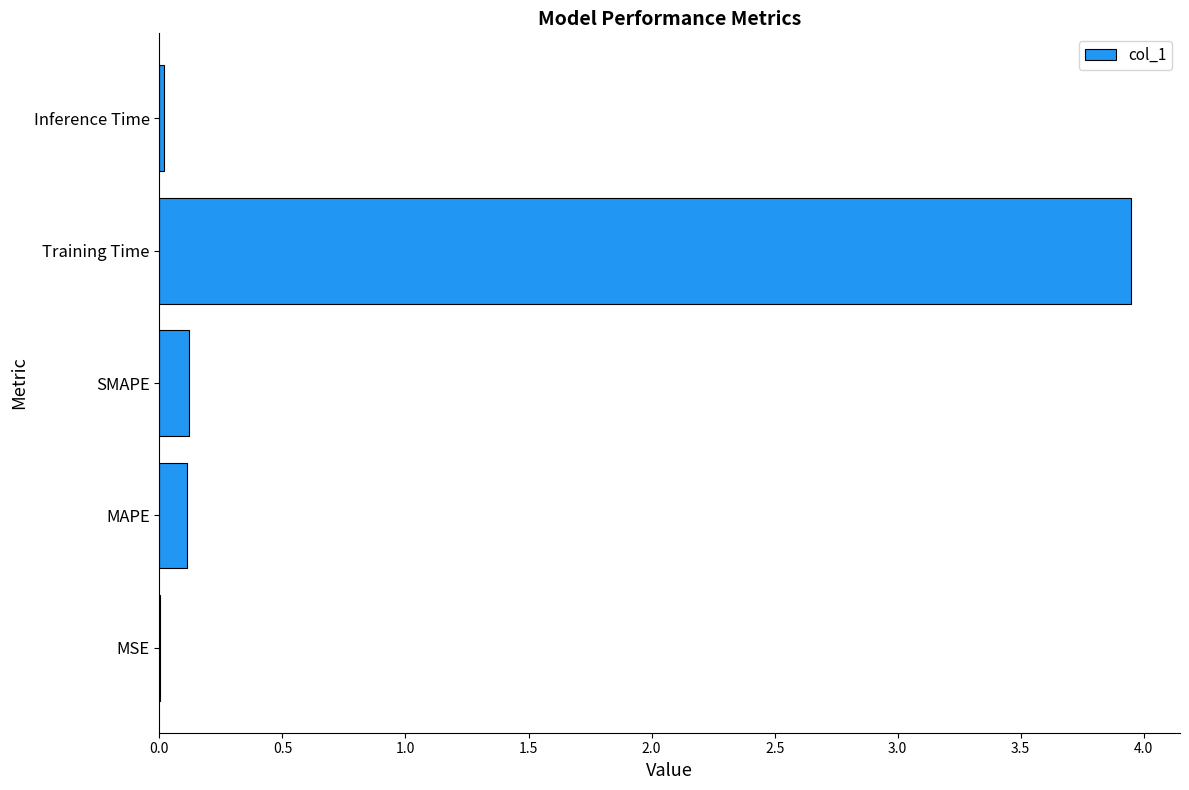

How many data points does each series have?

5